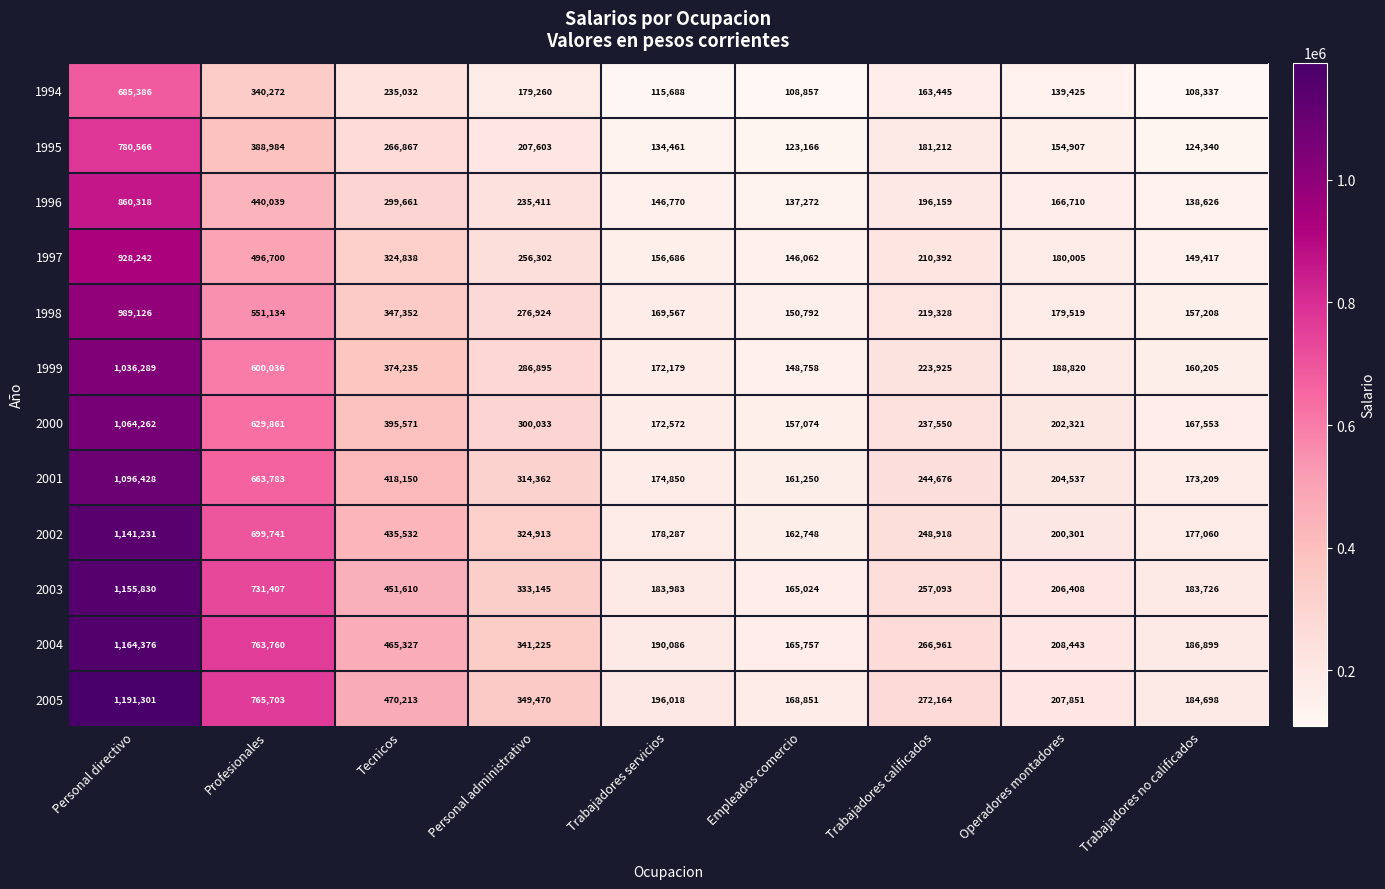

At Personal administrativo, list the series in order from largest to smallest.

2005, 2004, 2003, 2002, 2001, 2000, 1999, 1998, 1997, 1996, 1995, 1994